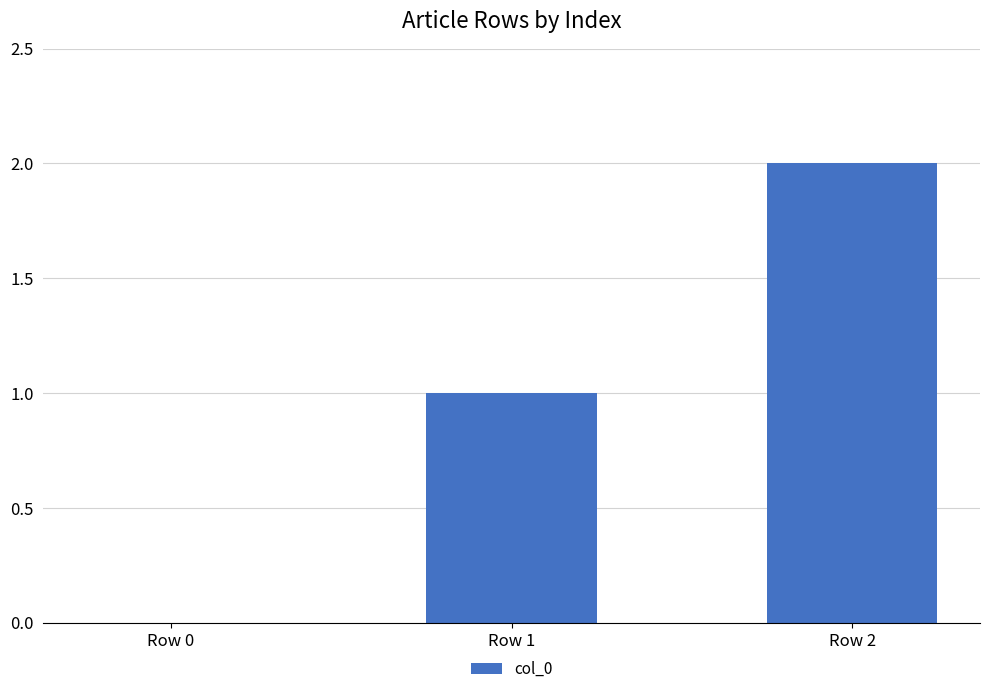

How many values are between 0 and 2?

3